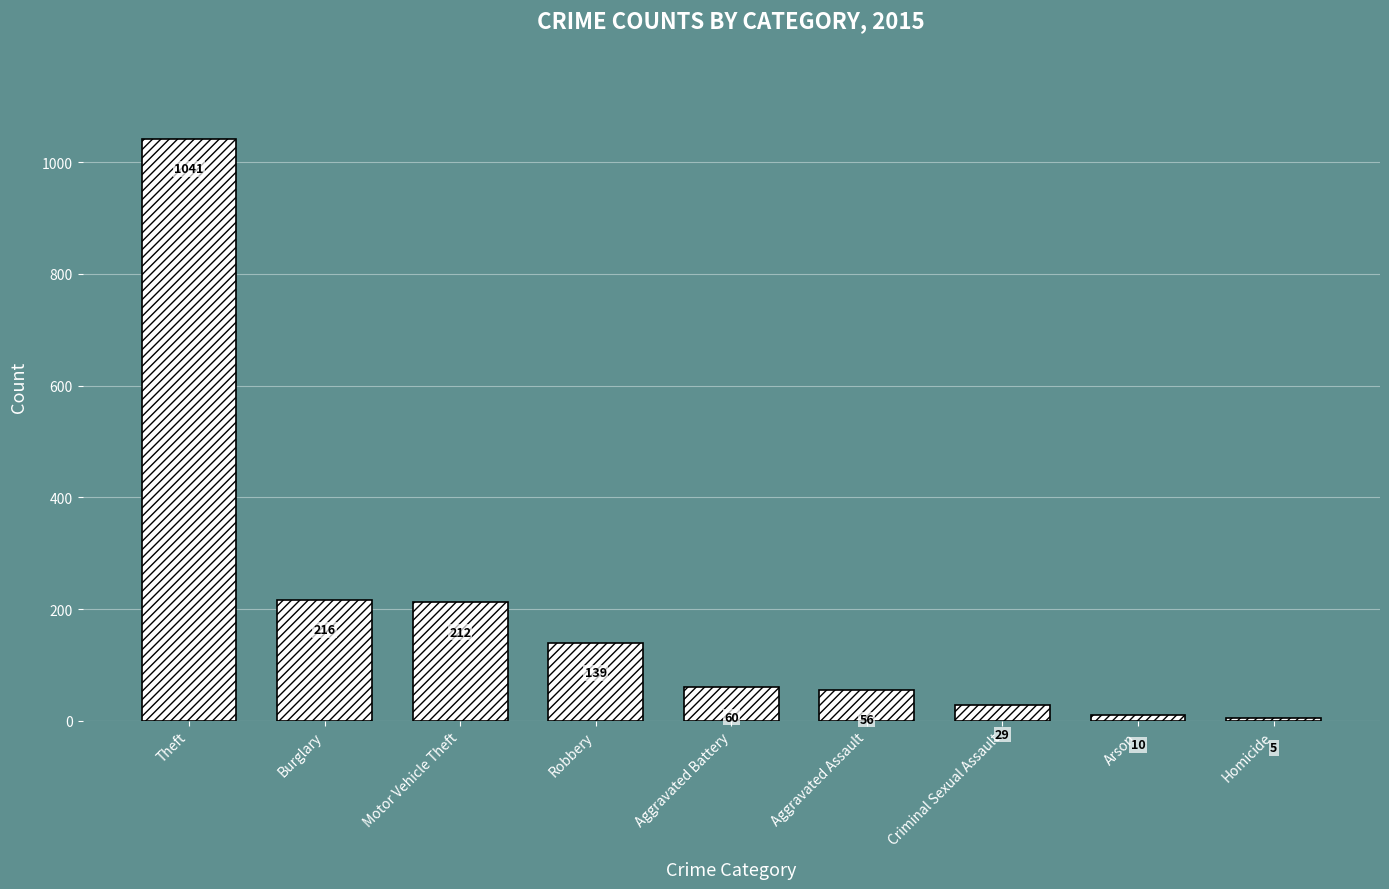

Between Criminal Sexual Assault and Burglary, which is larger?

Burglary